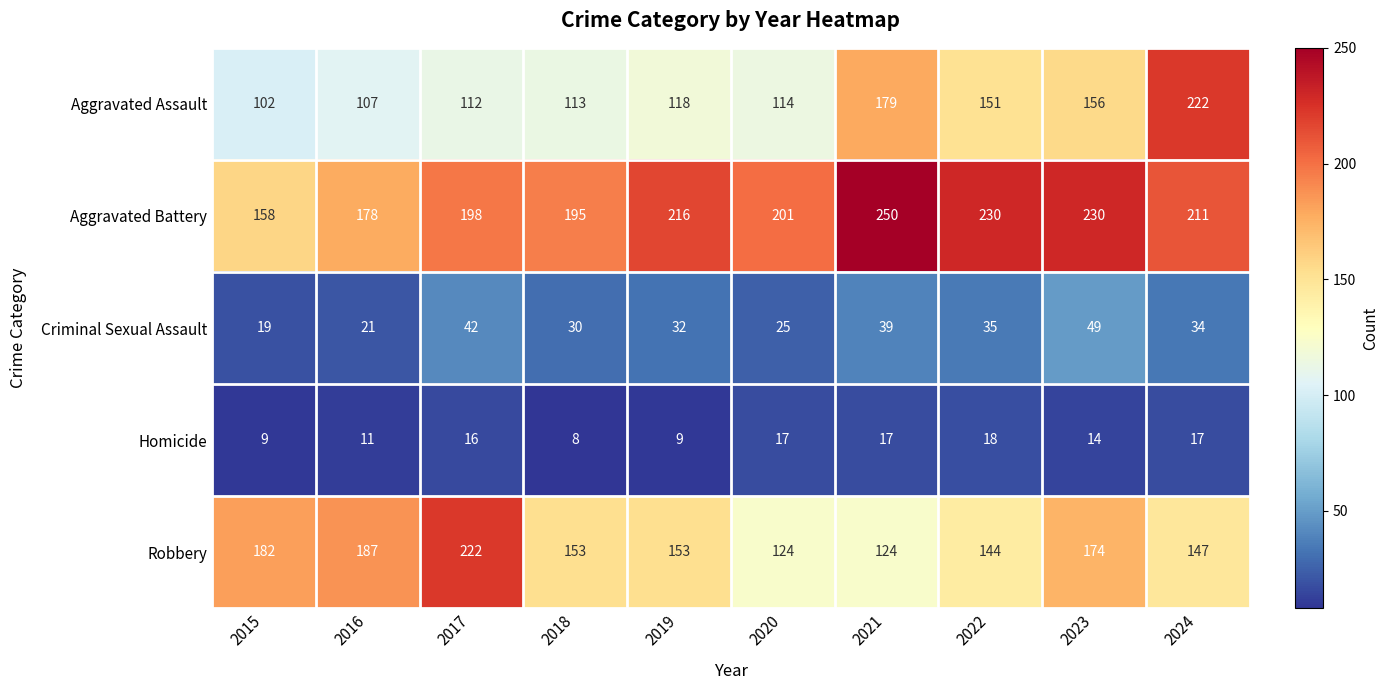

Between 2015 and 2023, which series saw the biggest shift?

Aggravated Battery